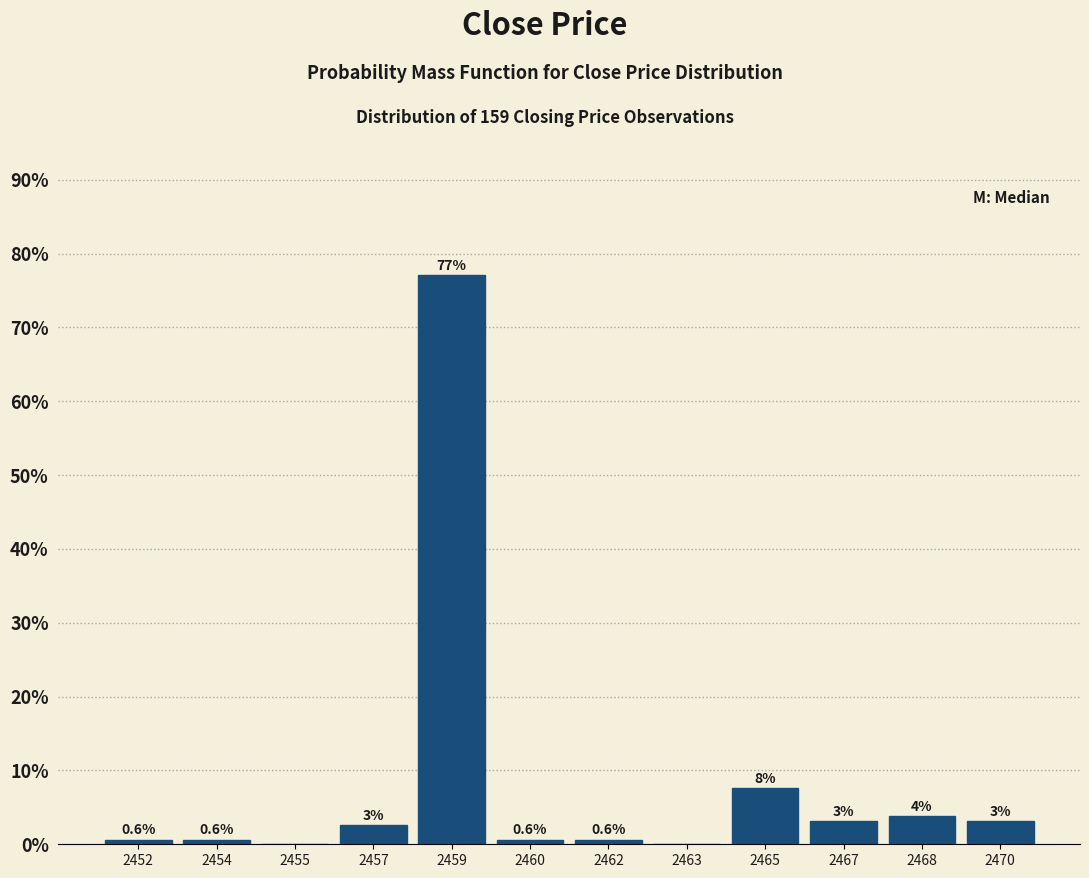

What is the change in value from 2460 to 2465?

+7.0